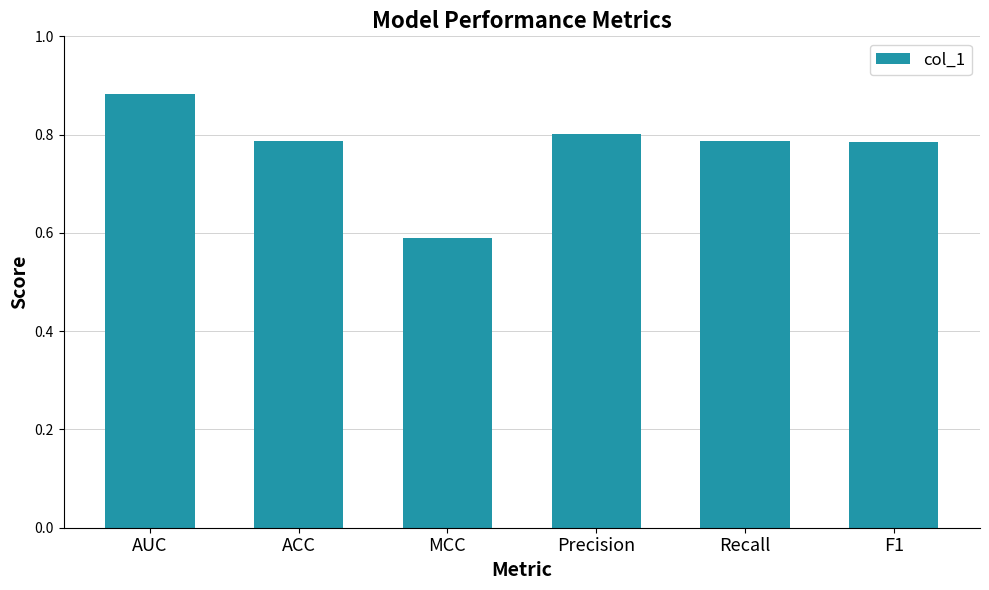

Are the bars horizontal?

No